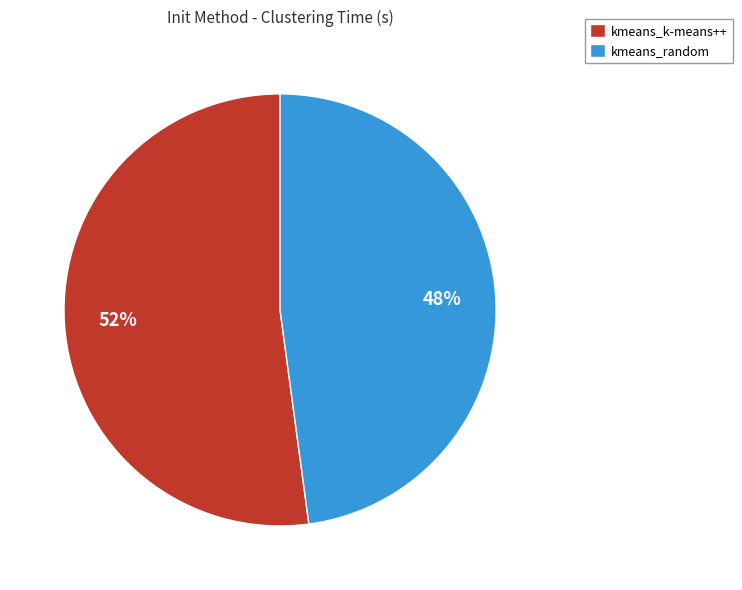

Rank the categories by value from highest to lowest.

kmeans_k-means++, kmeans_random